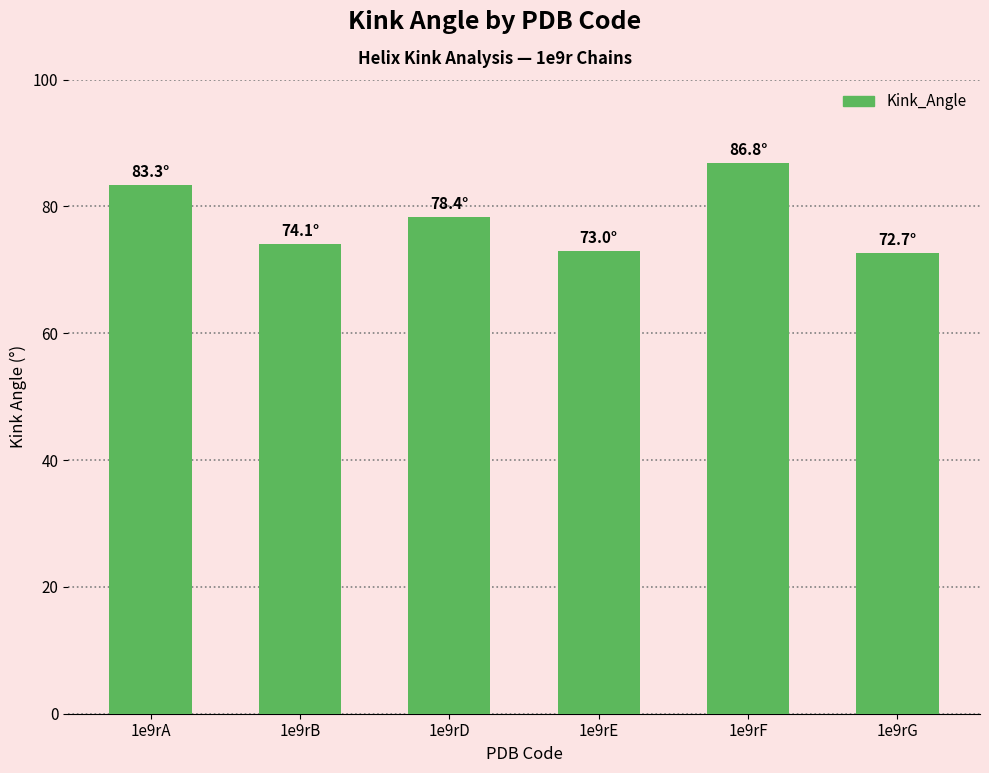

What is the maximum value shown in the chart?

86.8